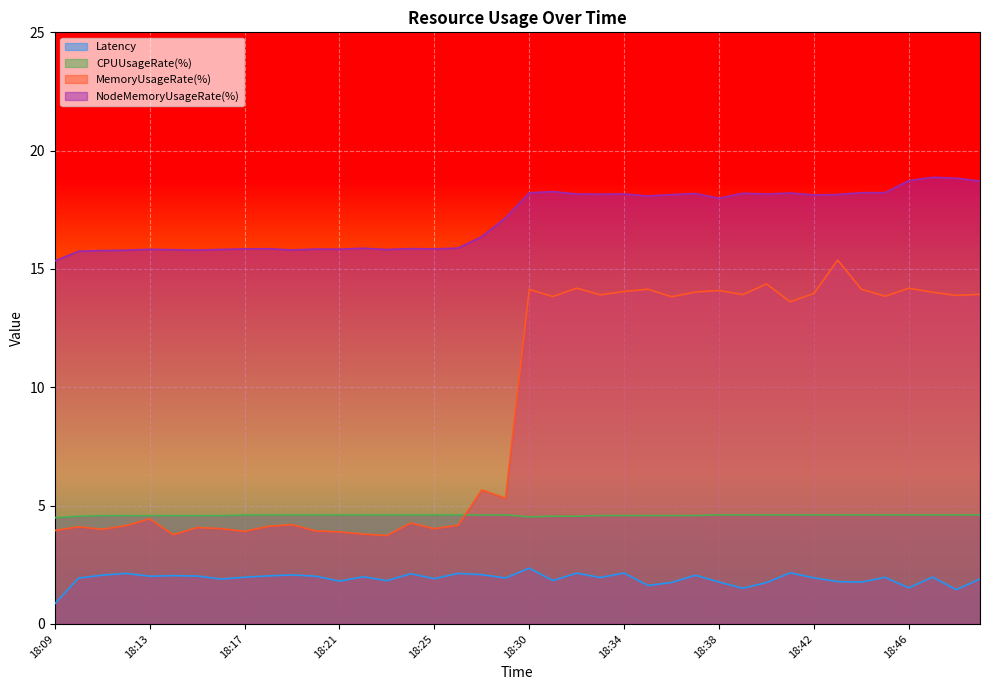

What are all the series names shown in the legend?

Latency, CPUUsageRate(%), MemoryUsageRate(%), NodeMemoryUsageRate(%)